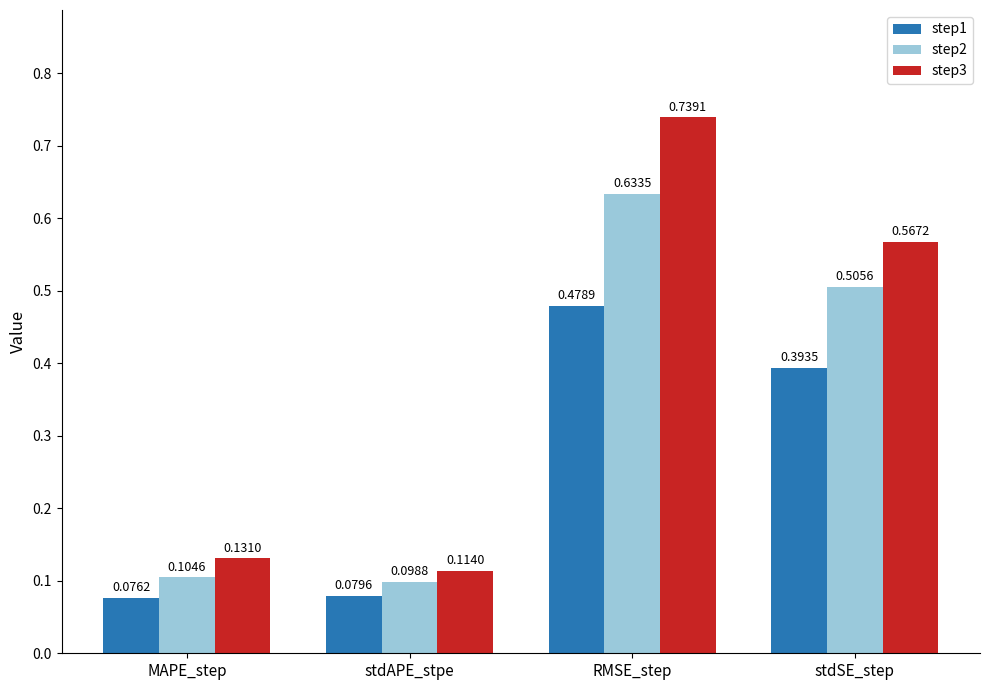

At which label is step1 closest to 0?

MAPE_step